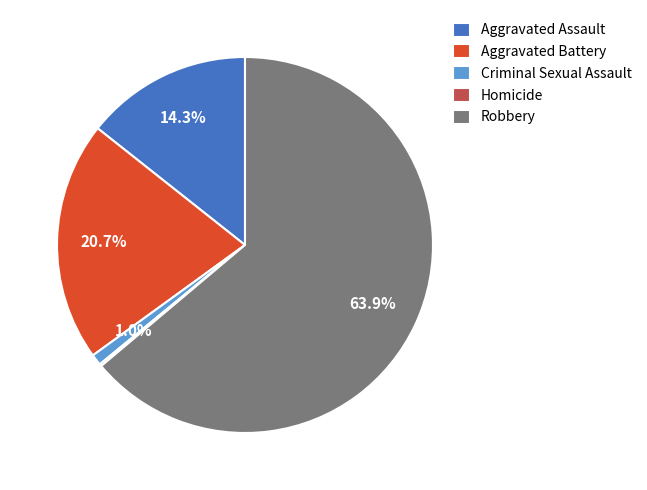

What portion of the pie excludes Aggravated Battery?

79.3%